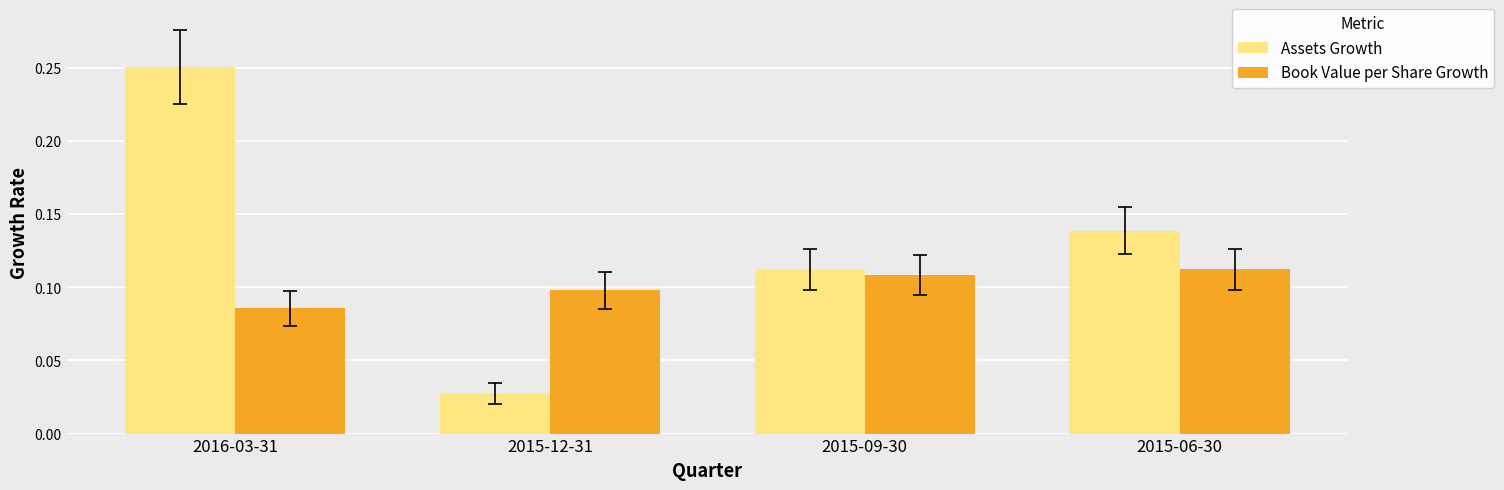

Rank the series by their average value, from highest to lowest.

Assets Growth, Book Value per Share Growth